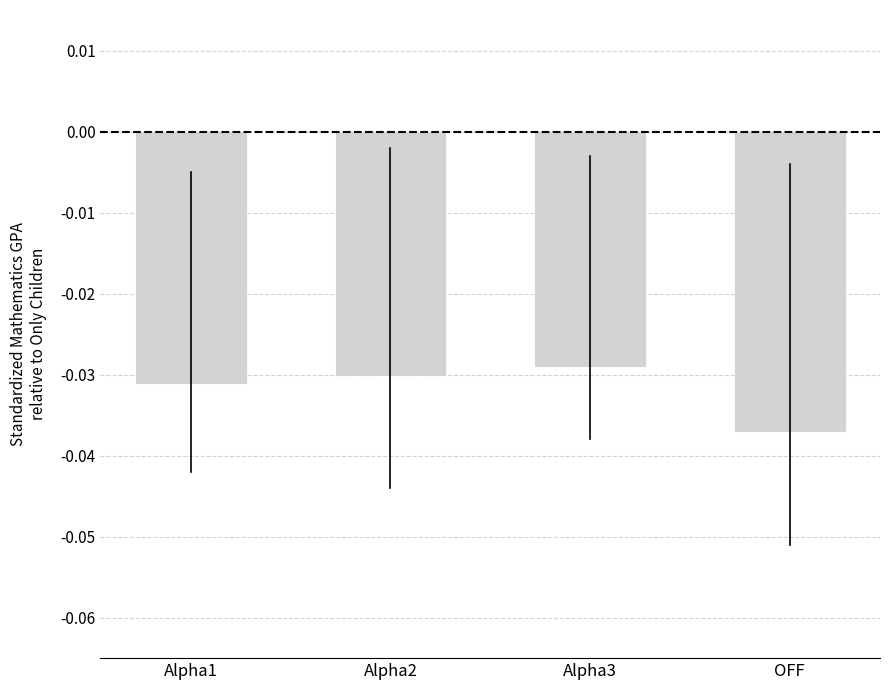

Which label corresponds to the smallest value in the chart?

OFF